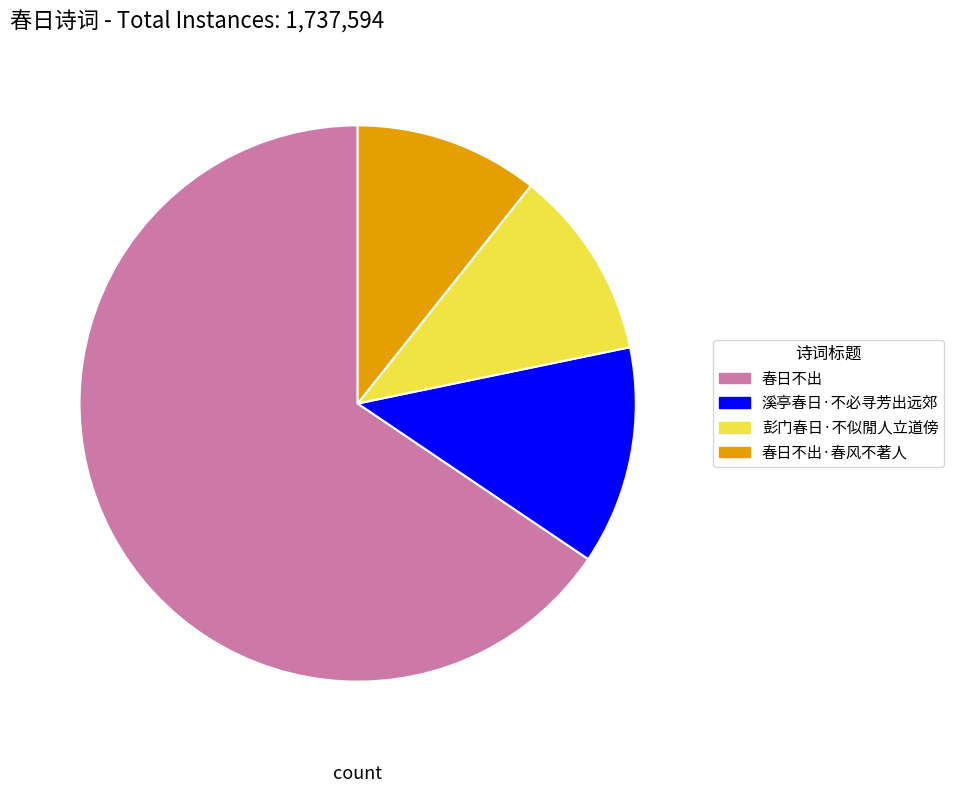

Does any single category account for the majority?

Yes